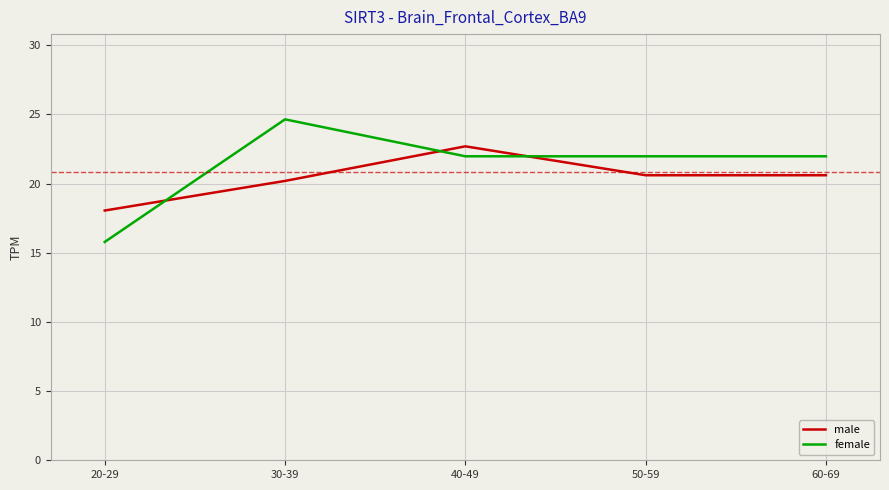

How many values in the male series exceed 20?

4